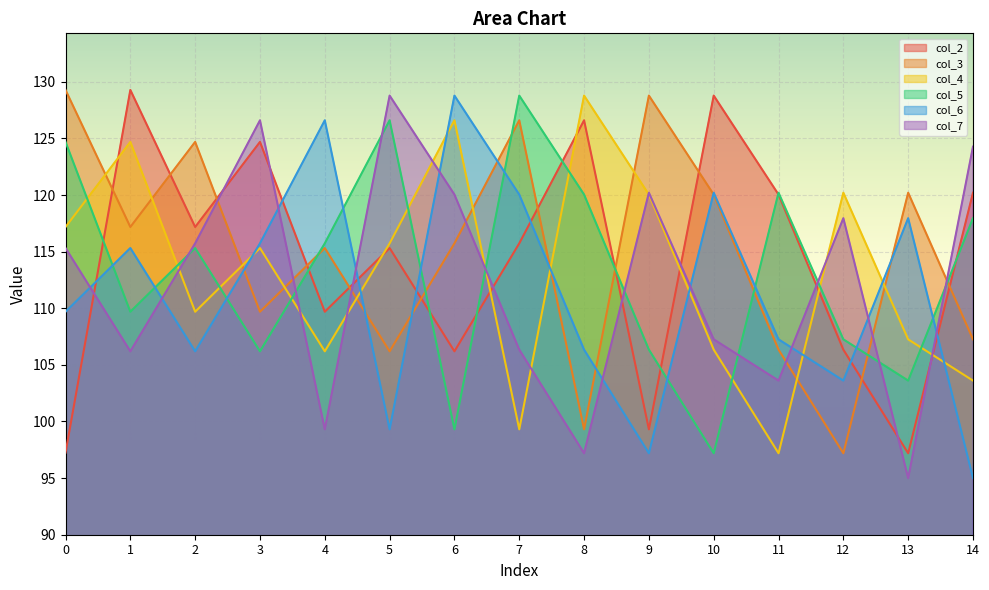

Is it true that col_3 equals 120.0 at 10?

True